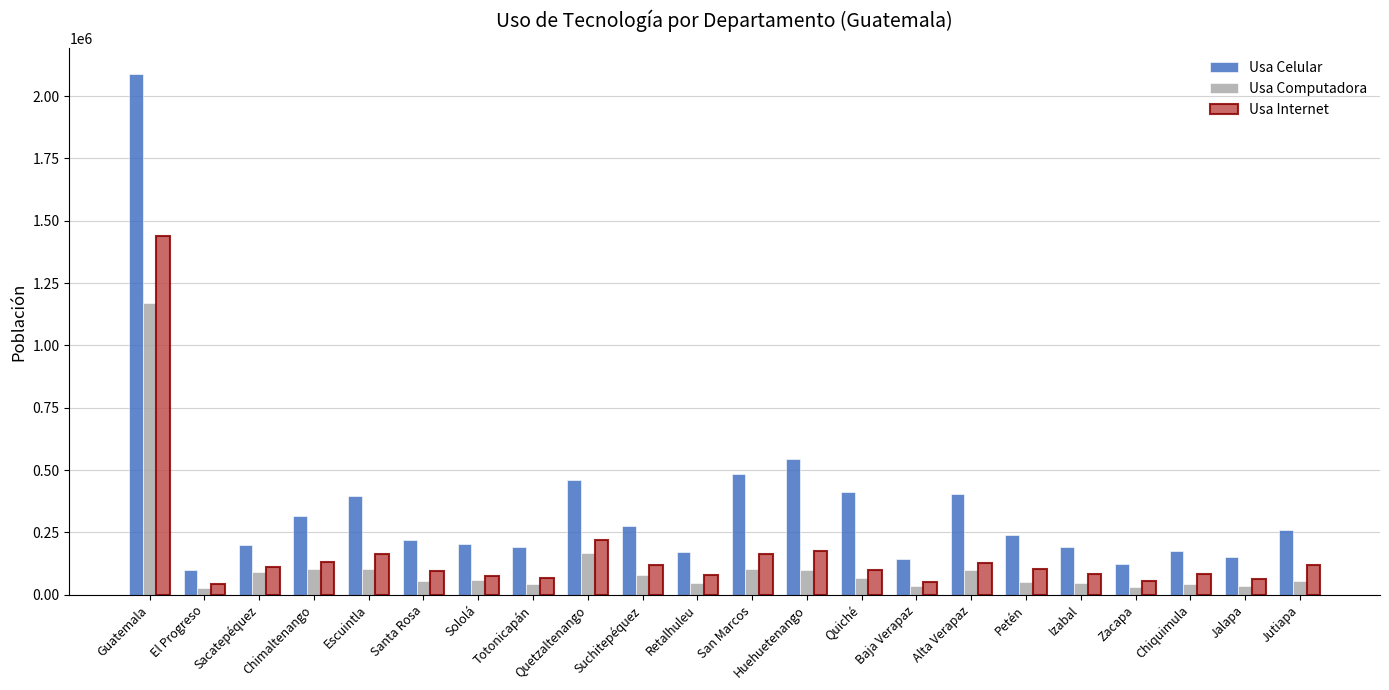

How many series are shown in this chart?

3